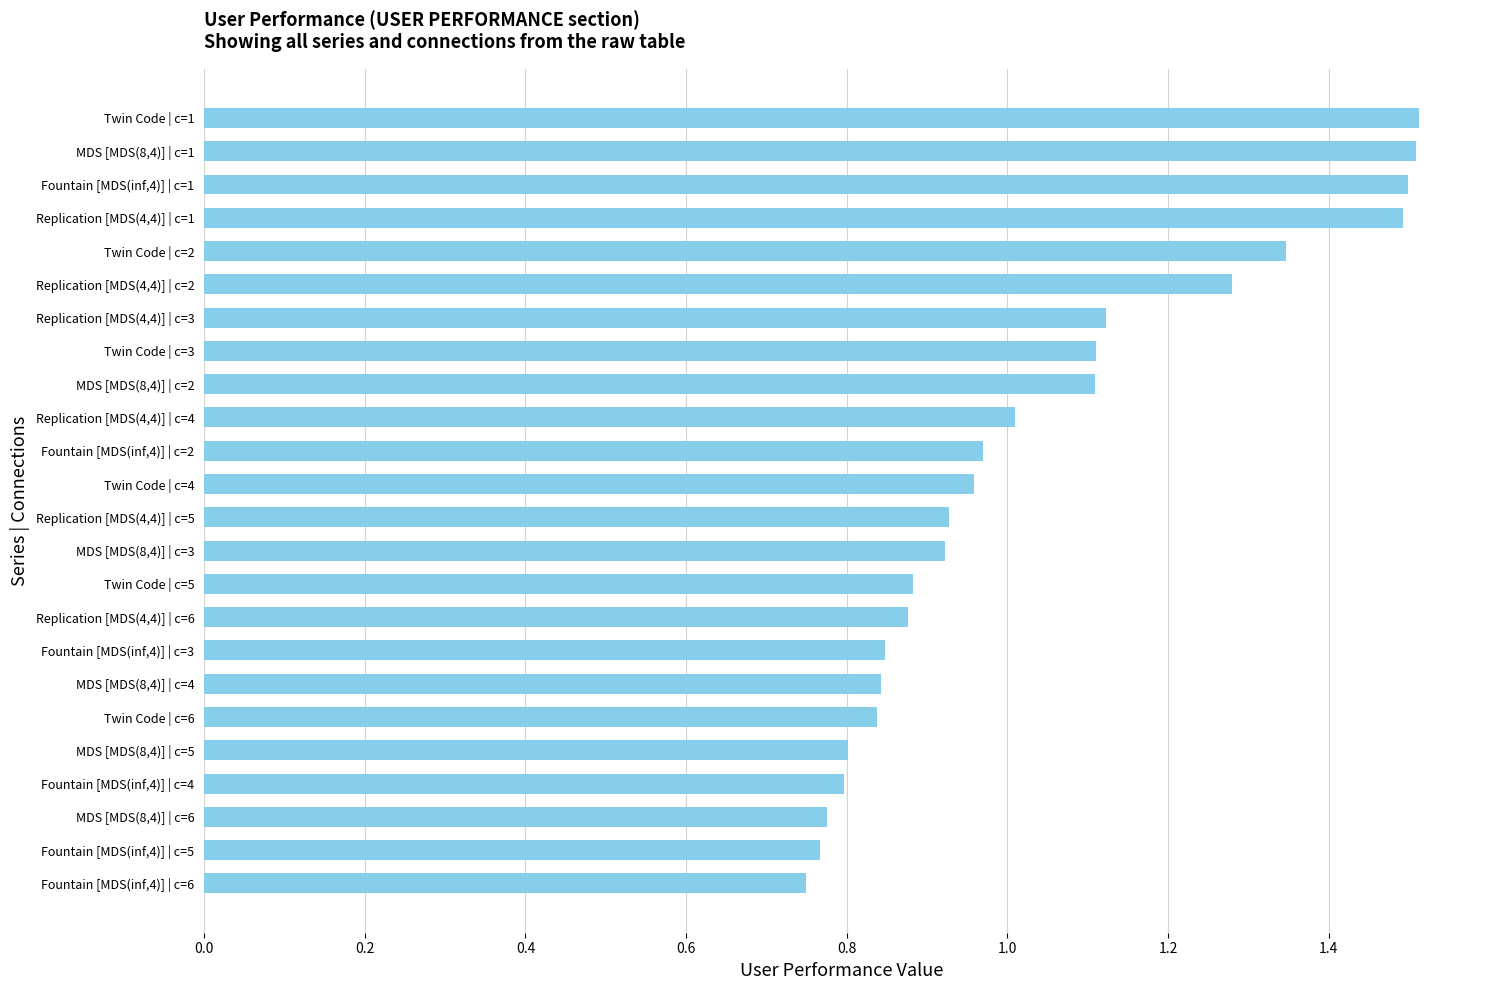

Does the chart contain stacked bars?

No